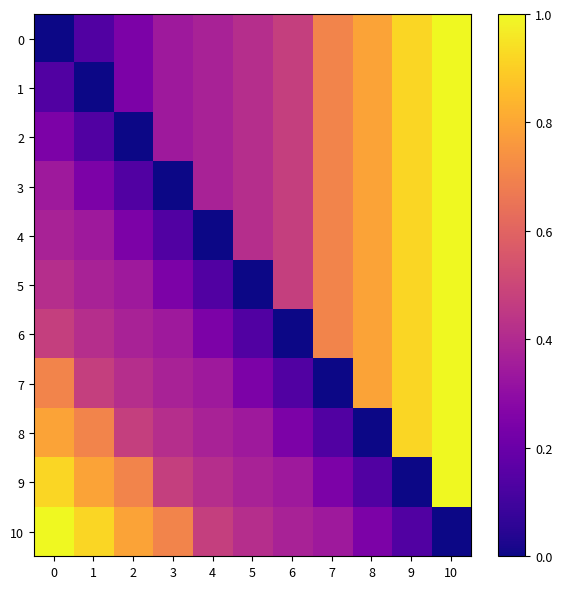

How many series are shown in this chart?

11